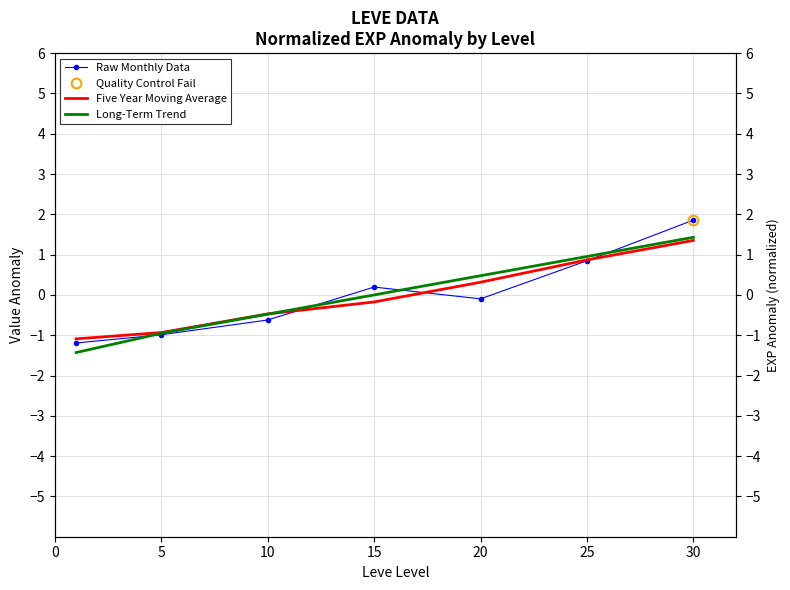

What is the total value across all series at 10?

-1.6